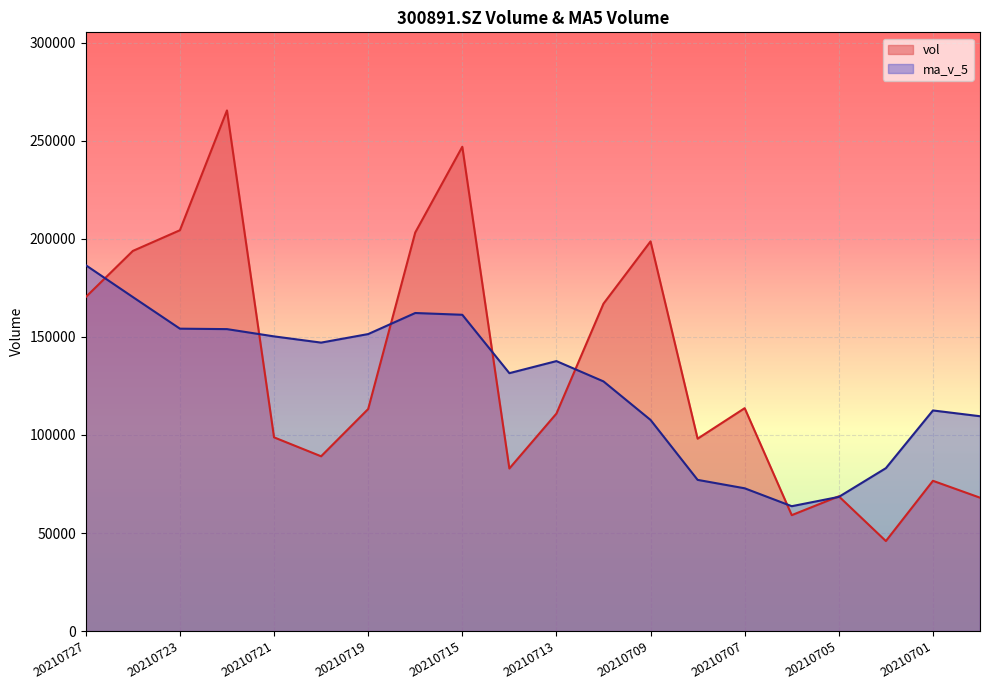

Does the chart display data point markers on the line(s)?

No